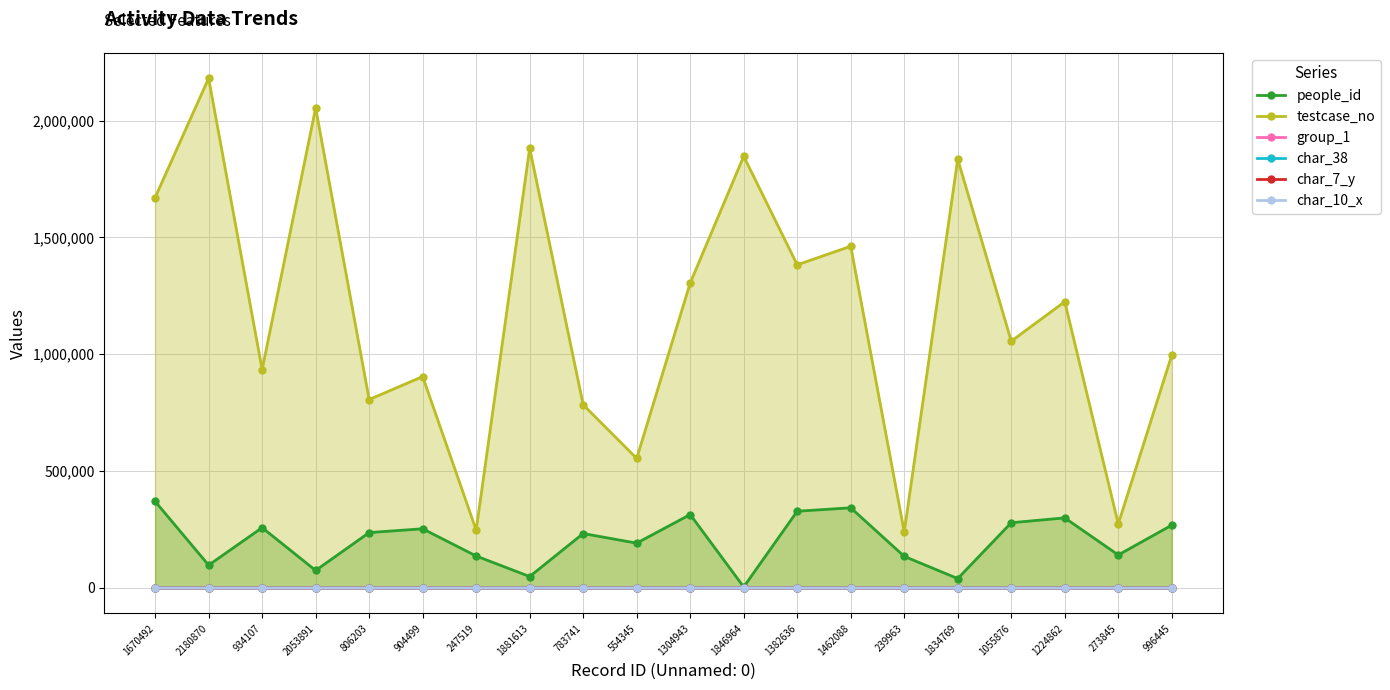

Reading right to left, transcribe all the data shown in this chart.

people_id: 268694	141125	299751	279056	40088	135074	342952	328245	4229	314133	191690	232843	48760	136646	253168	236865	74768	257976	97427	370270
testcase_no: 996446	273846	1224863	1055877	1834770	239964	1462089	1382637	1846965	1304944	554346	783742	1881614	247520	904500	806204	2053892	934108	2180871	1670493
group_1: 2	2	2	2	2	2	2	2	1	1	2	2	2	2	2	1	2	2	2	2
char_38: 0	0	1	0	1	1	0	1	1	1	0	0	1	1	1	1	0	0	1	0
char_7_y: 20	9	9	18	7	3	16	3	8	10	20	22	14	2	4	8	13	9	24	1
char_10_x: 0	0	0	1	0	0	0	0	12	0	0	0	8	10	0	0	0	0	0	0